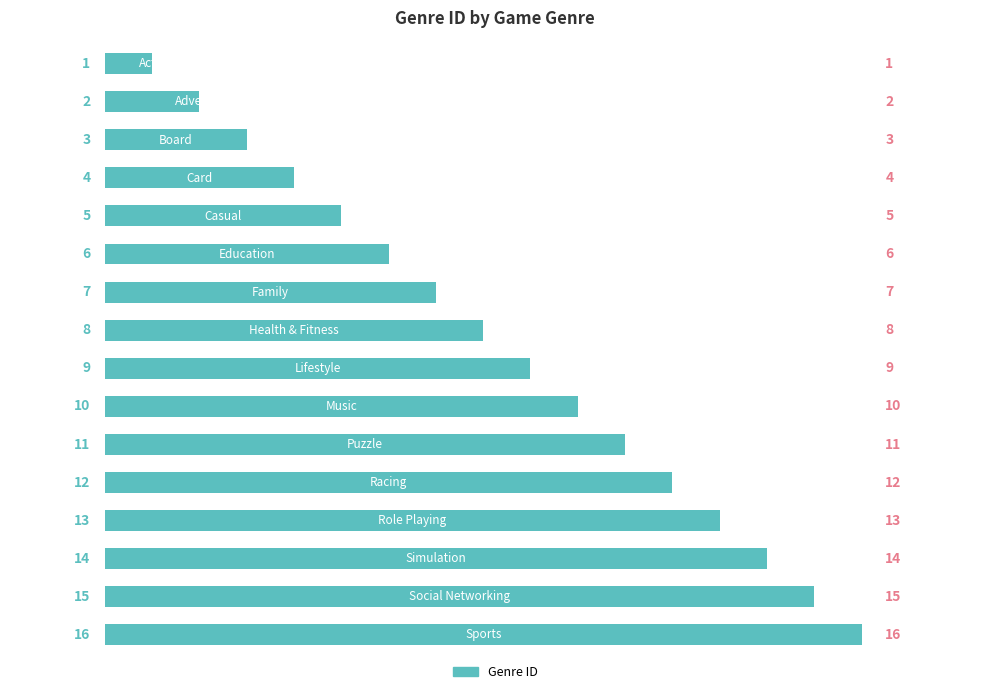

What is the maximum value shown in the chart?

16